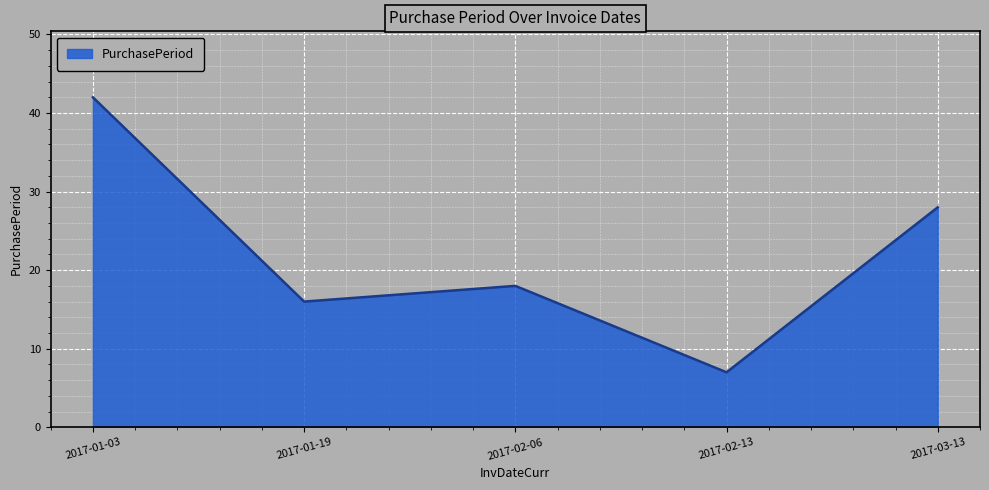

Read the value at 2017-02-13, to the nearest 10.

10